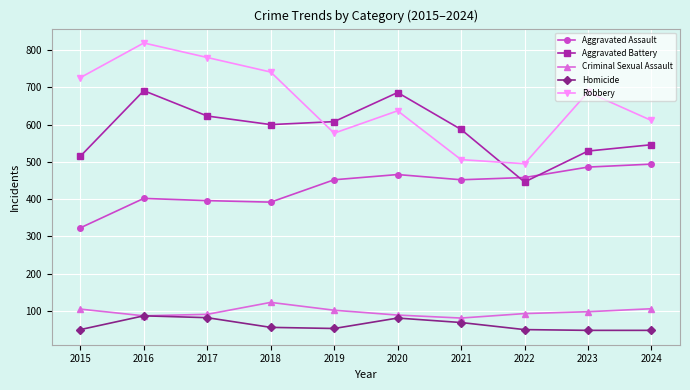

The value of Aggravated Battery at 2024 is 729. True or false?

False